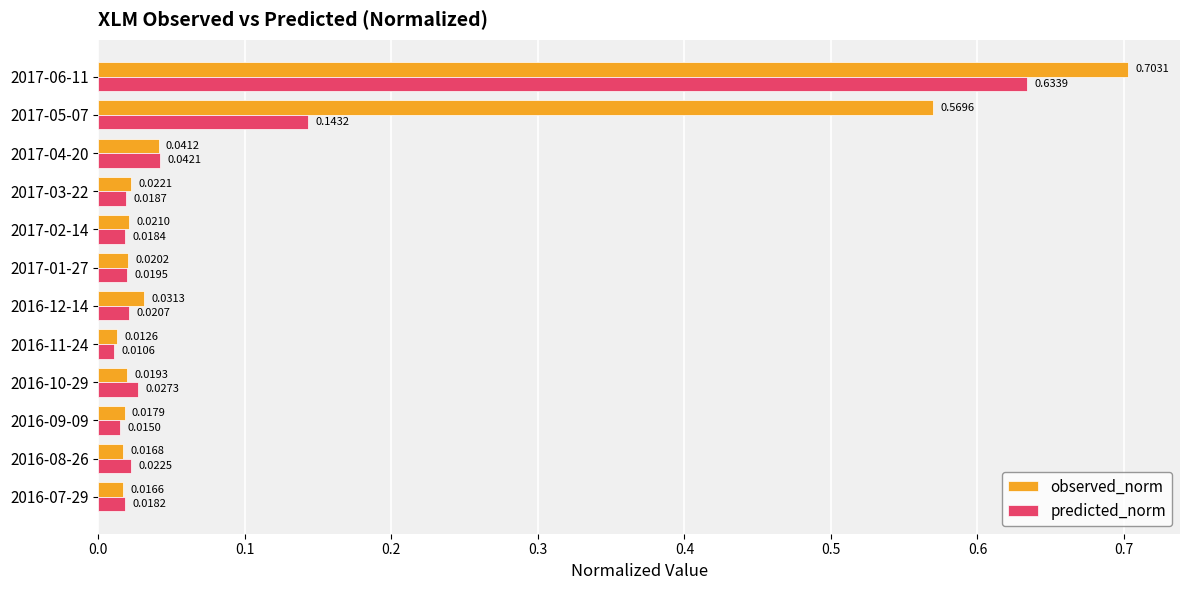

Rank the series by their average value, from highest to lowest.

observed_norm, predicted_norm